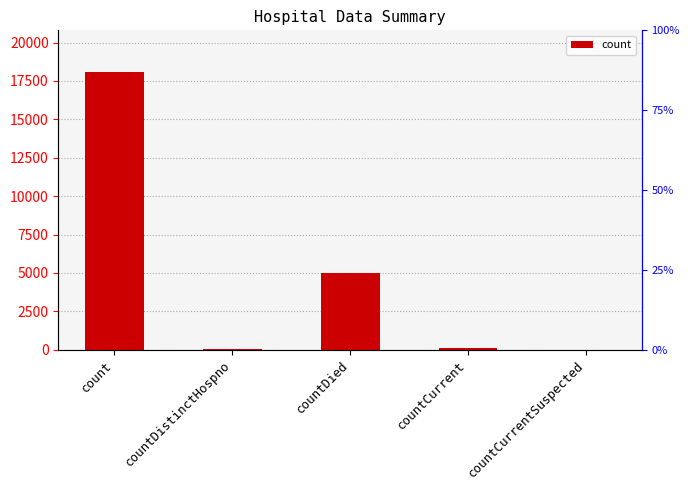

Which label corresponds to the smallest value in the chart?

countCurrentSuspected